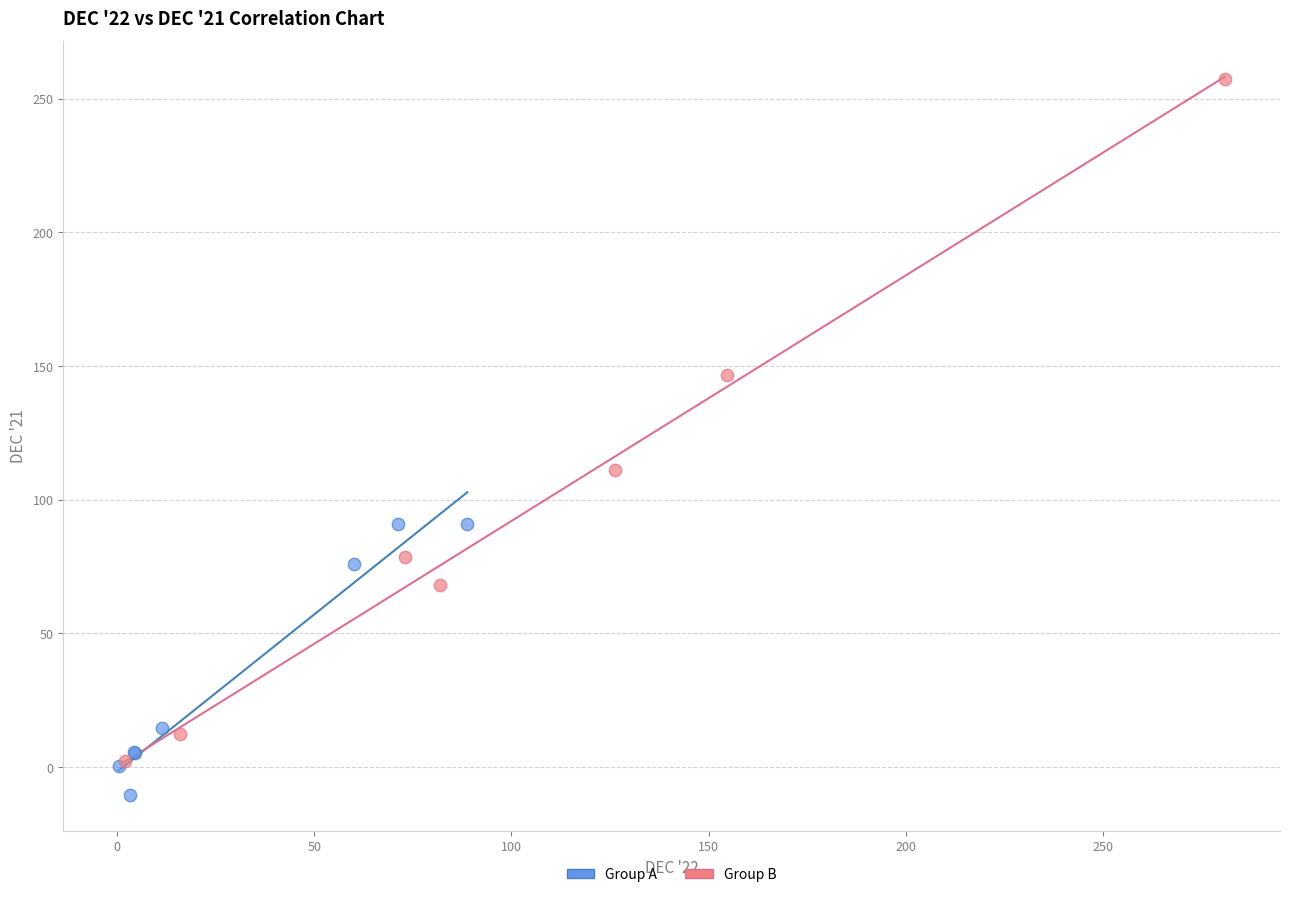

Which series has the largest Y range (max minus min)?

Group B